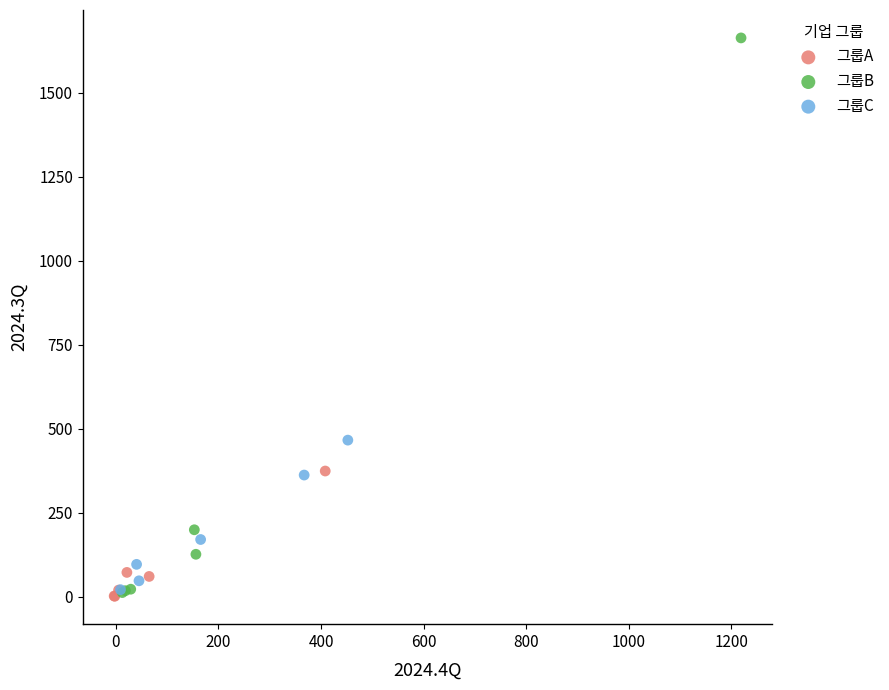

Which series has the largest Y range (max minus min)?

그룹B